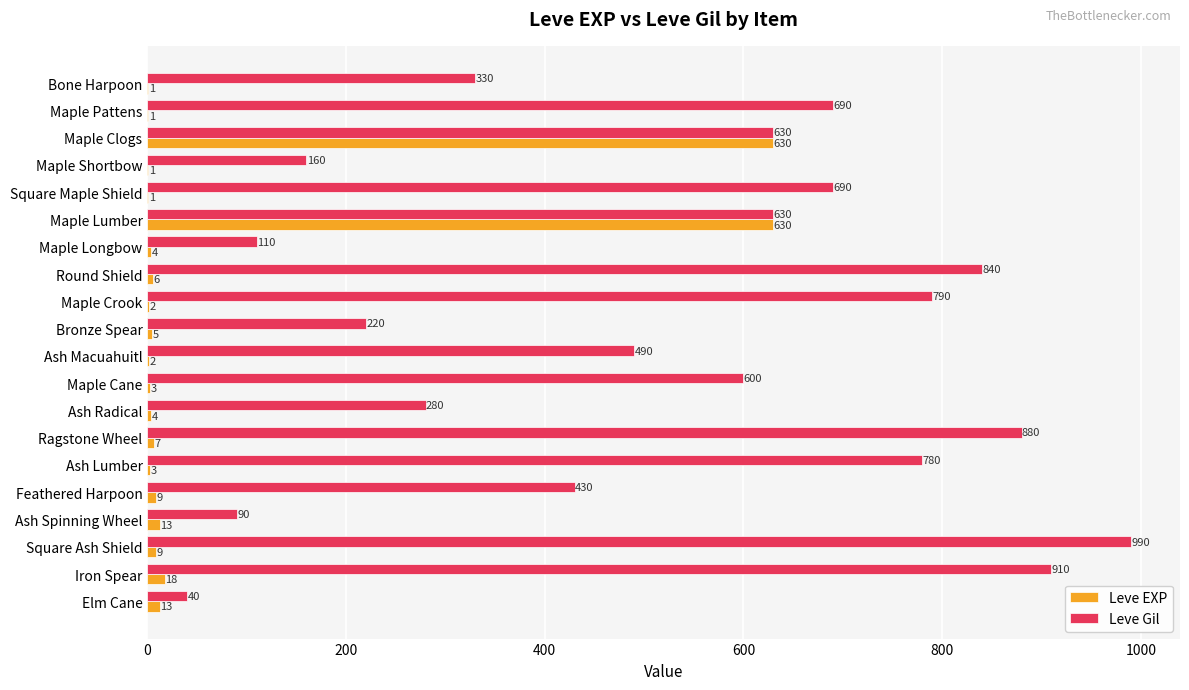

At which label is Leve EXP closest to 315?

Iron Spear